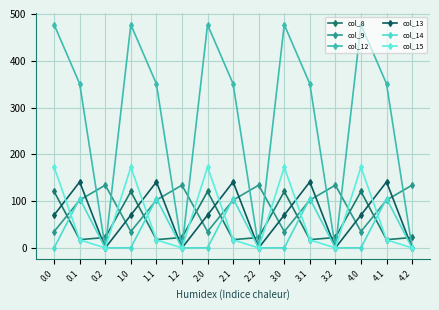

True or false: col_9 has more than 2 interior local peaks.

True